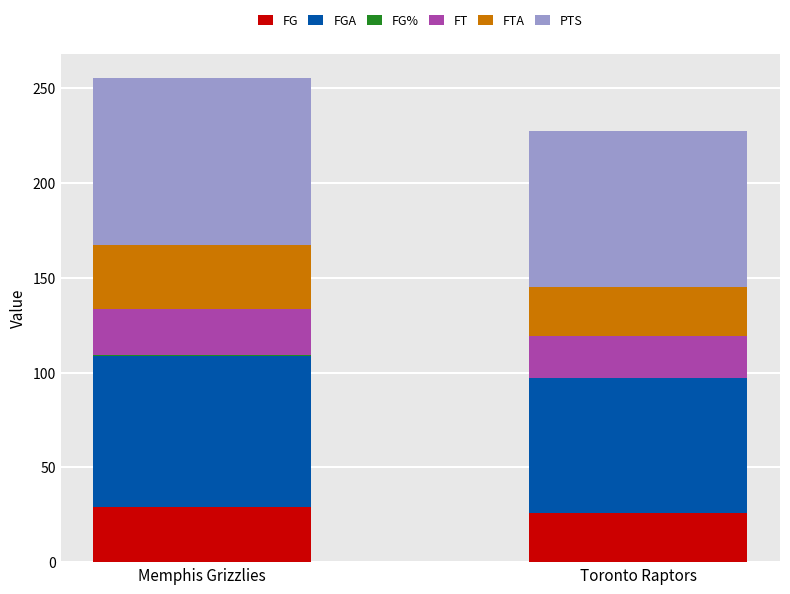

Does the chart contain stacked bars?

Yes